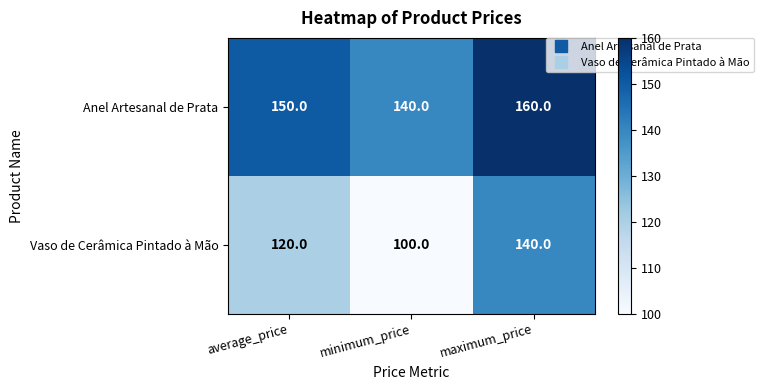

How many Vaso de Cerâmica Pintado à Mão values are between 100 and 140?

3